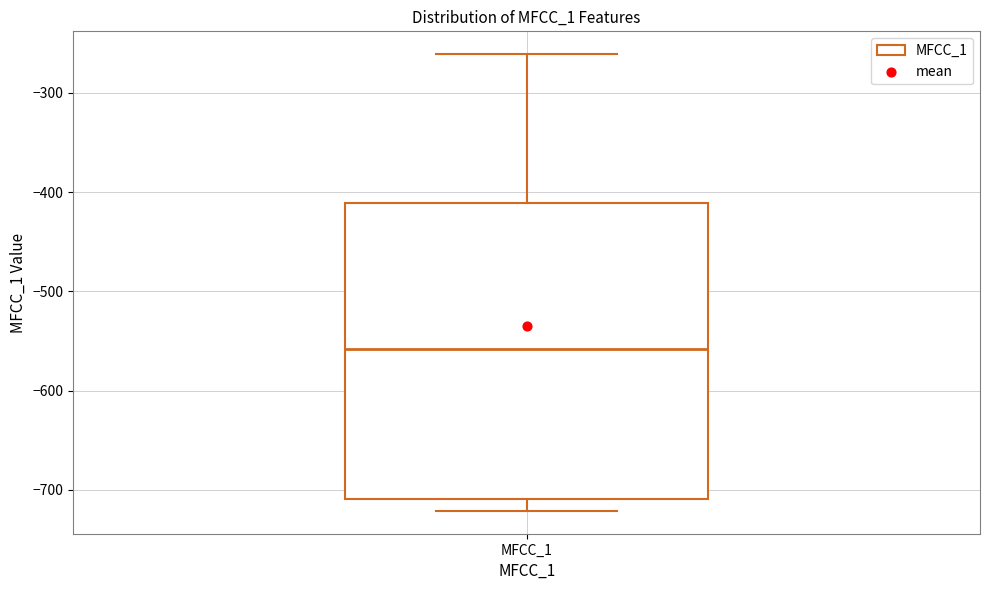

Where is the lower edge of the box for MFCC_1 on the y-axis? The values are not printed on the chart, so give them approximately, as read against the axis.

-710